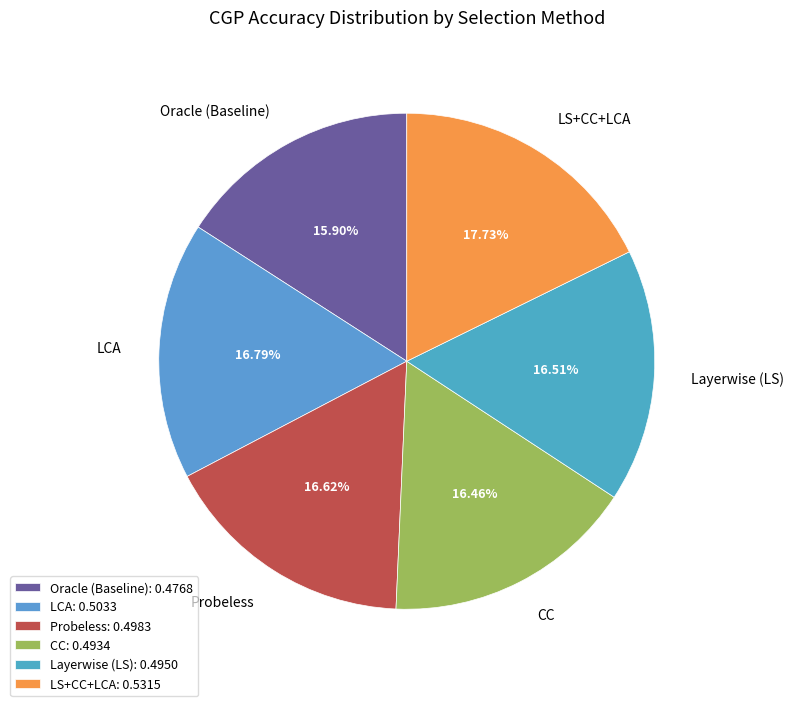

What is the largest slice in the pie chart?

LS+CC+LCA